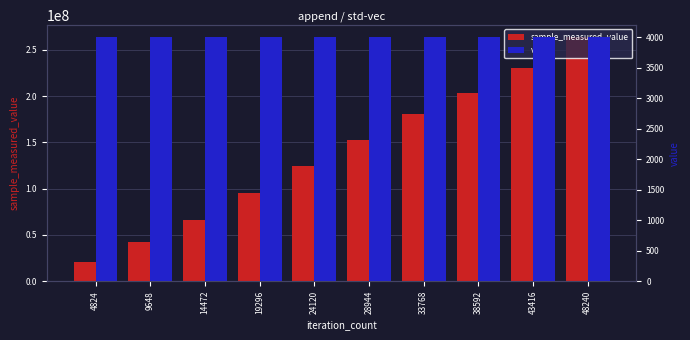

What is the value of the sample_measured_value bar at the 5th from the left?

124124325